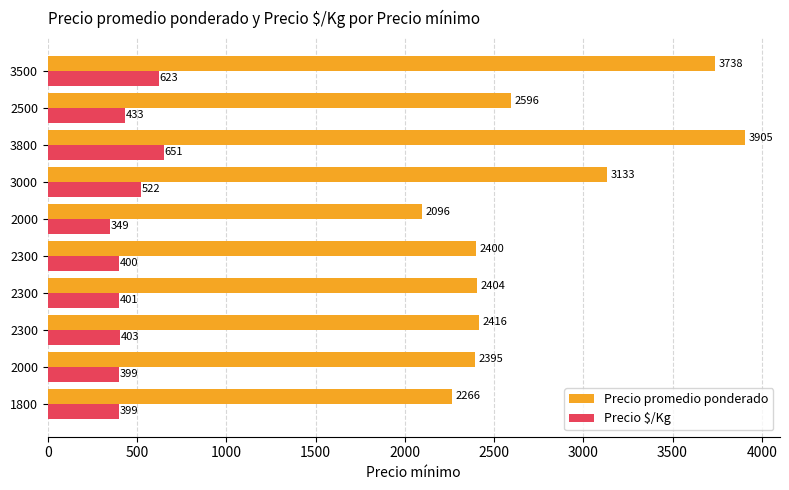

How many categories are shown in the chart?

10